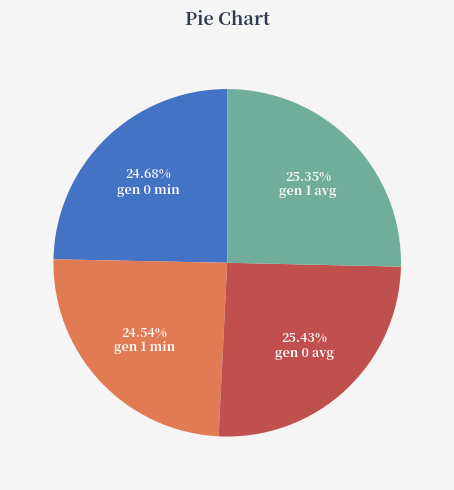

Is the sum of gen 0 avg and gen 1 avg greater than half?

Yes